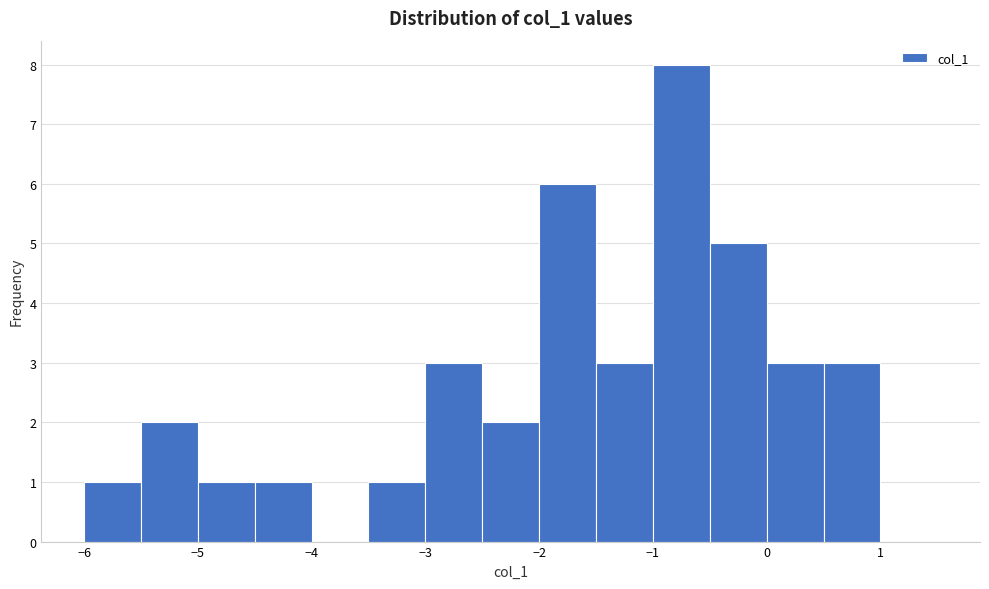

Reading left to right, transcribe this chart: for each bar, give the range it covers on the x-axis and its height. The values are not printed on the chart, so give them approximately, as read against the axis.

-6.0 to -5.5: 1
-5.5 to -5.0: 2
-5.0 to -4.5: 1
-4.5 to -4.0: 1
-4.0 to -3.5: 0
-3.5 to -3.0: 1
-3.0 to -2.5: 3
-2.5 to -2.0: 2
-2.0 to -1.5: 6
-1.5 to -1.0: 3
-1.0 to -0.5: 8
-0.5 to 0.0: 5
0.0 to 0.5: 3
0.5 to 1.0: 3
1.0 to 1.5: 0